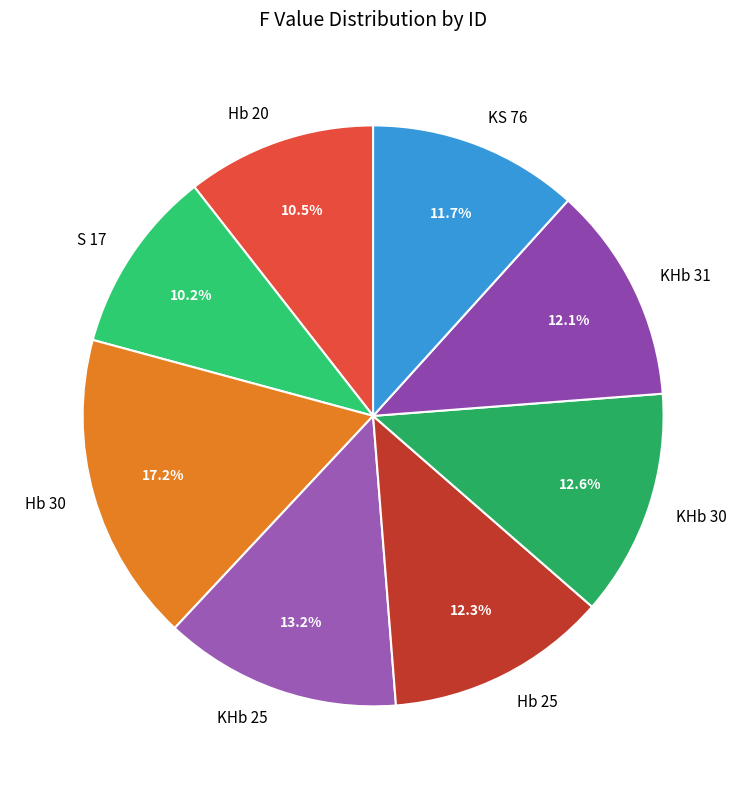

What is the ratio of the value at Hb 20 to the value at Hb 25?

0.9